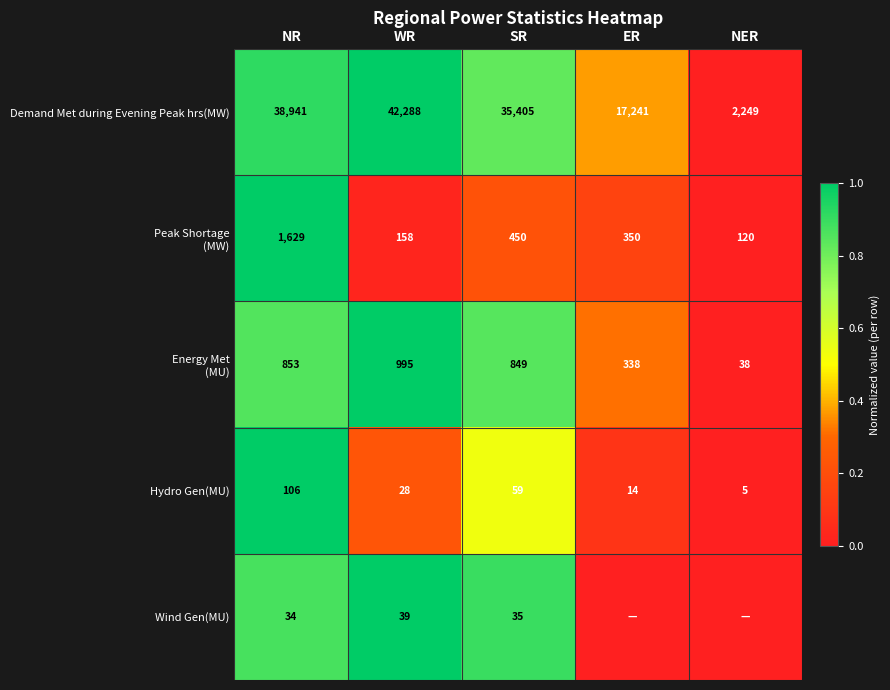

What is the spread (max minus min) of values at NR?

38907